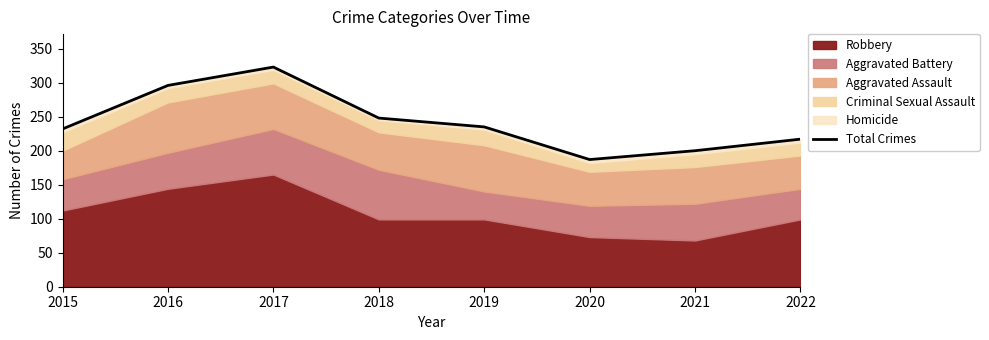

At which label does the data first exceed 235?

2016